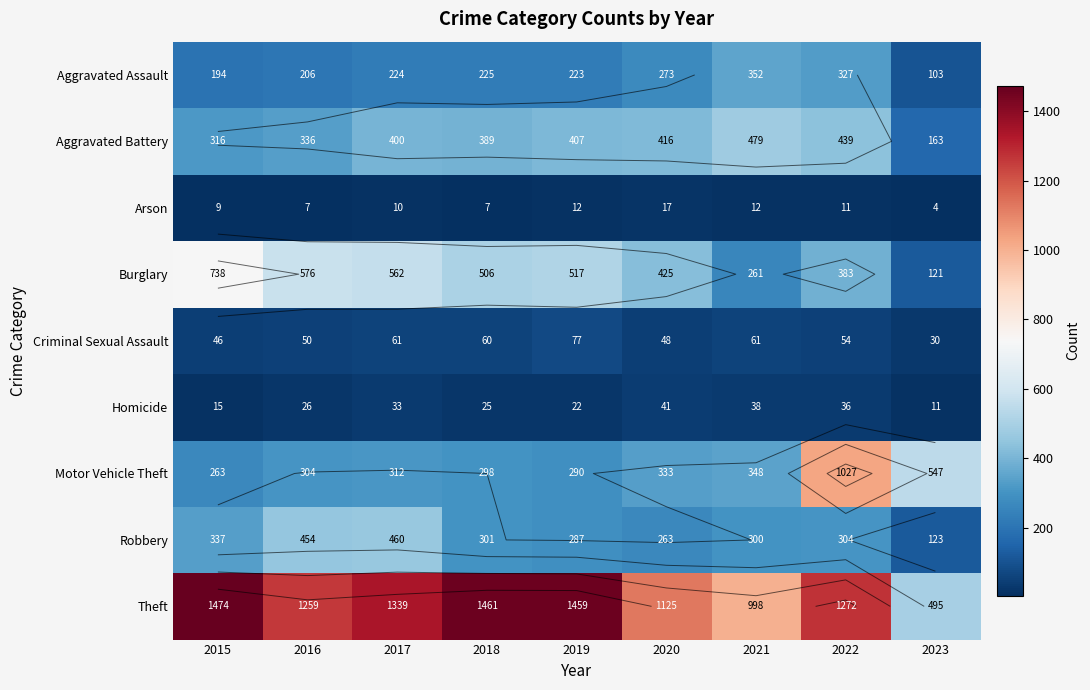

Which category has the highest value in the Theft series?

2015